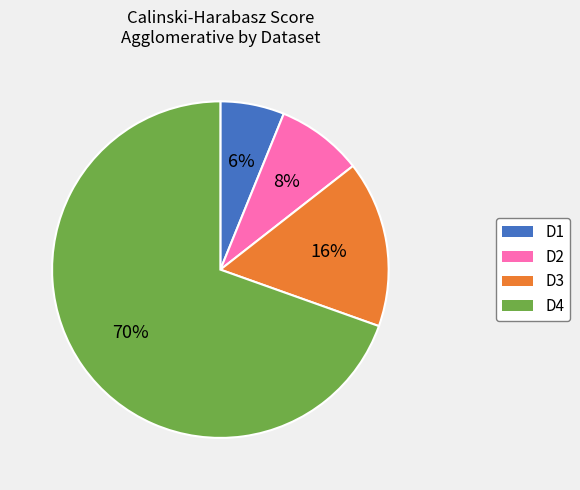

How many segments does this pie chart have?

4